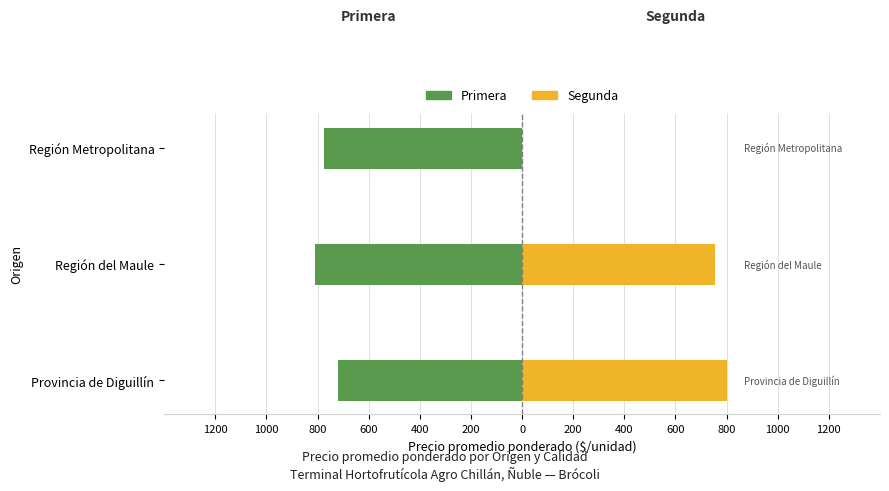

What is the smallest value displayed?

-809